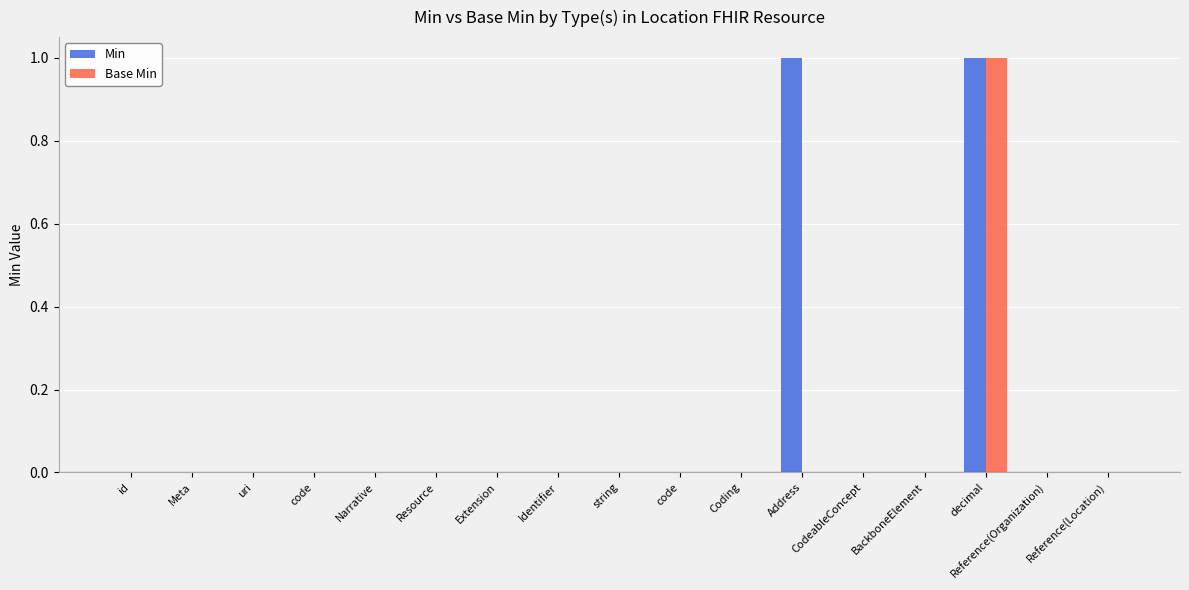

What is the label of the 3rd bar from the left?

uri